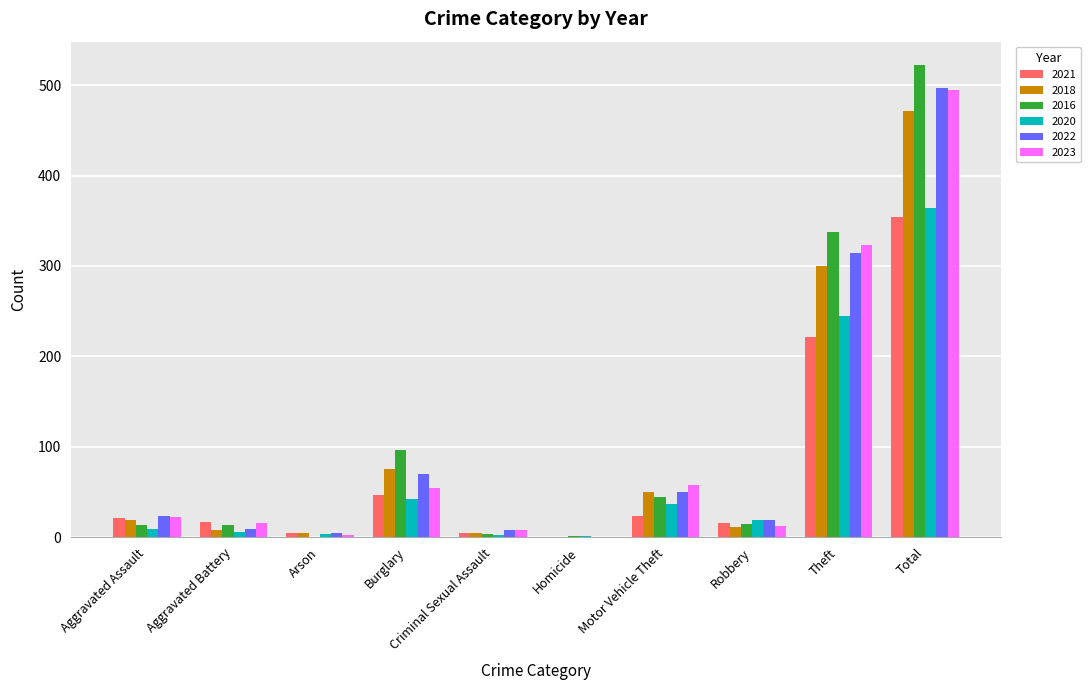

The 2023 series shows 2 at Arson. True or false?

True